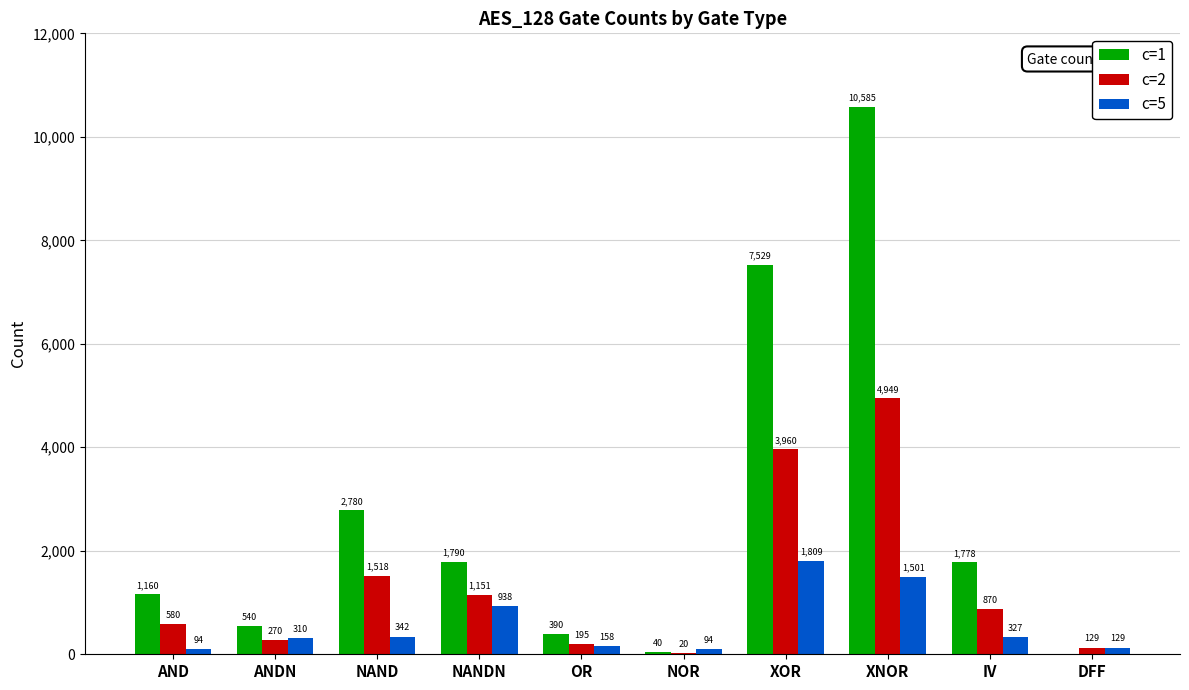

Which series changed the most between AND and XOR?

c=1